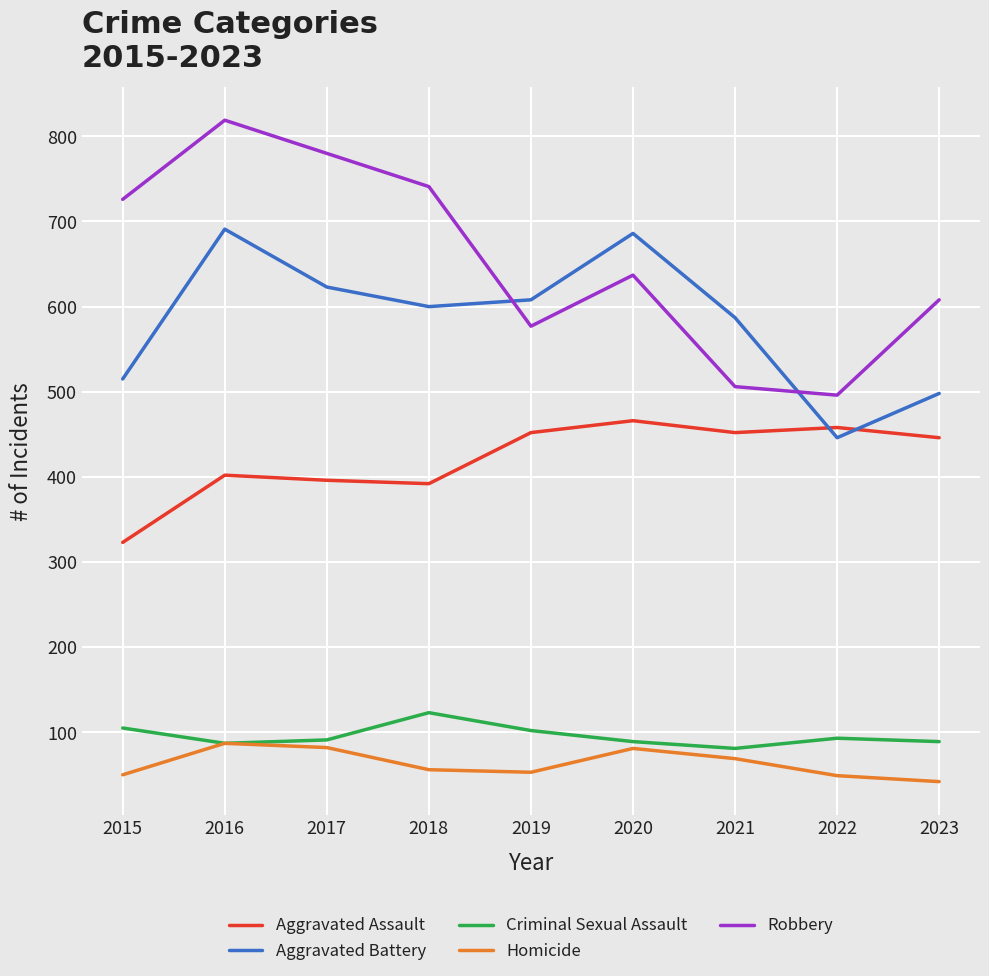

Is it true that Homicide equals 56 at 2018?

True